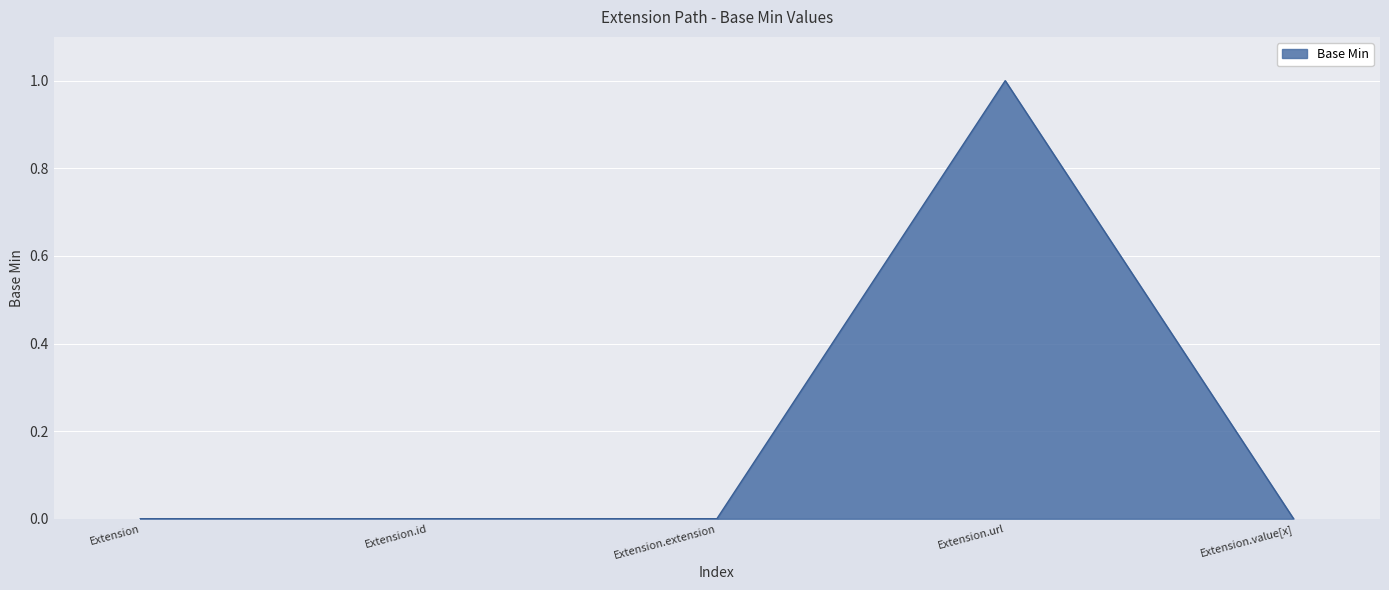

How many lines are shown in the chart?

1